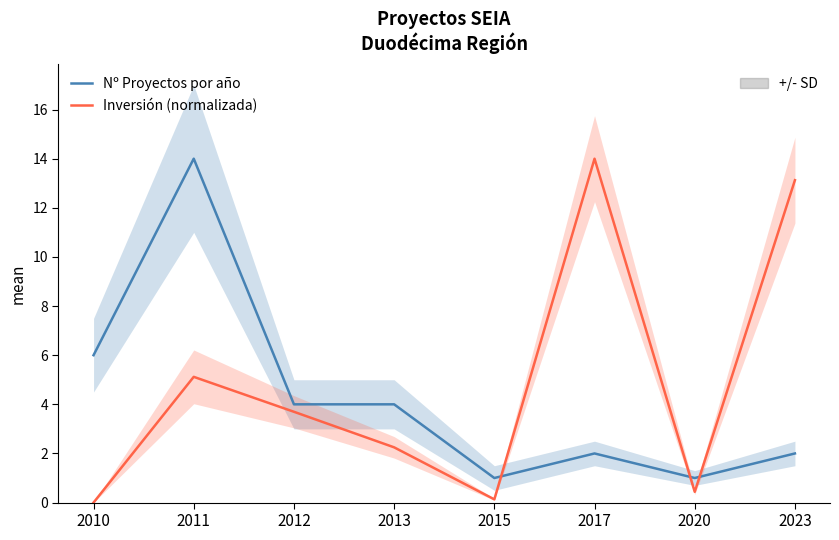

How many interior local peaks does the Nº Proyectos por año series have?

2